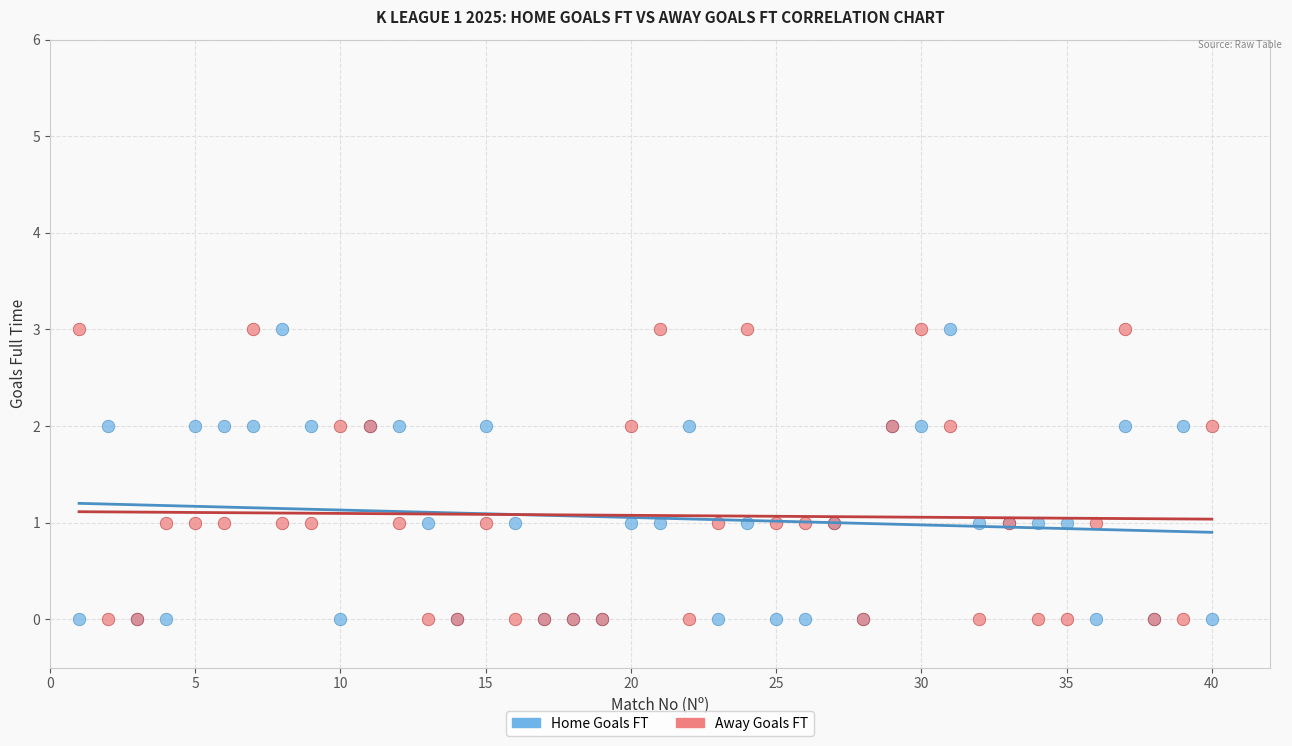

What are all the series names shown in the legend?

Home Goals FT, Away Goals FT